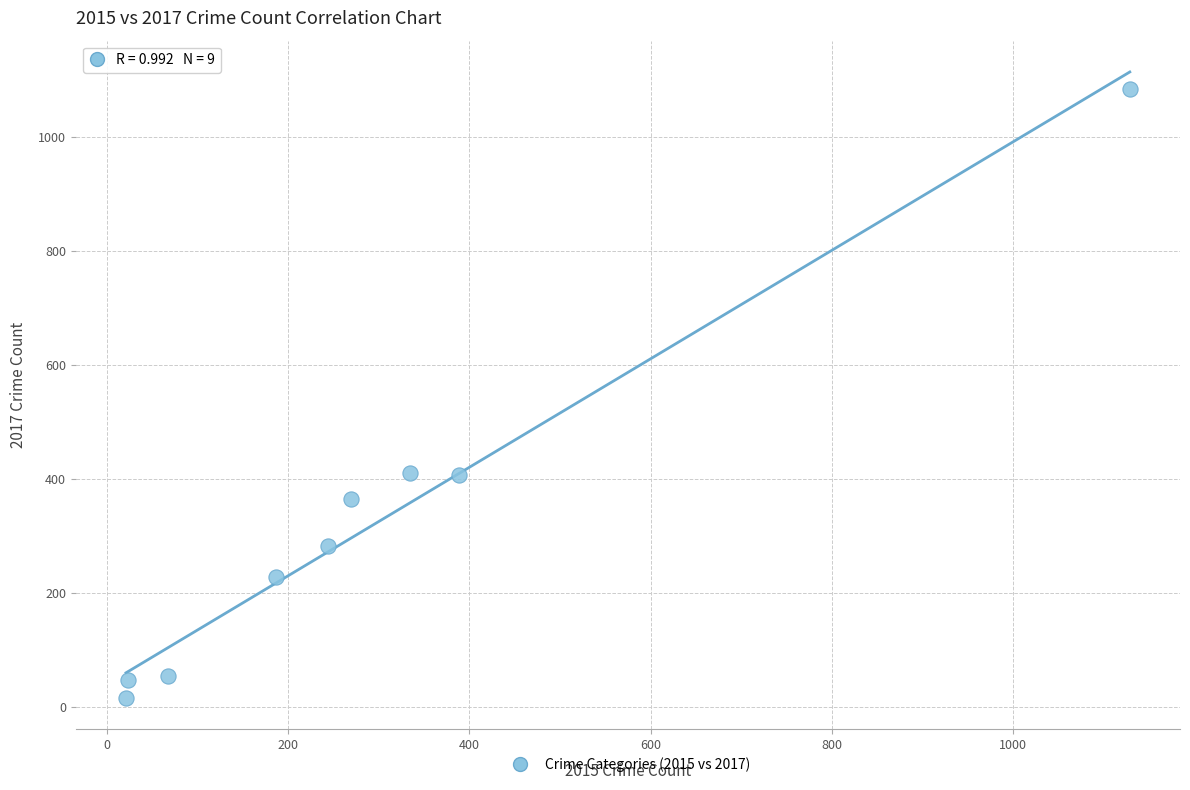

What is the average Y value?

322